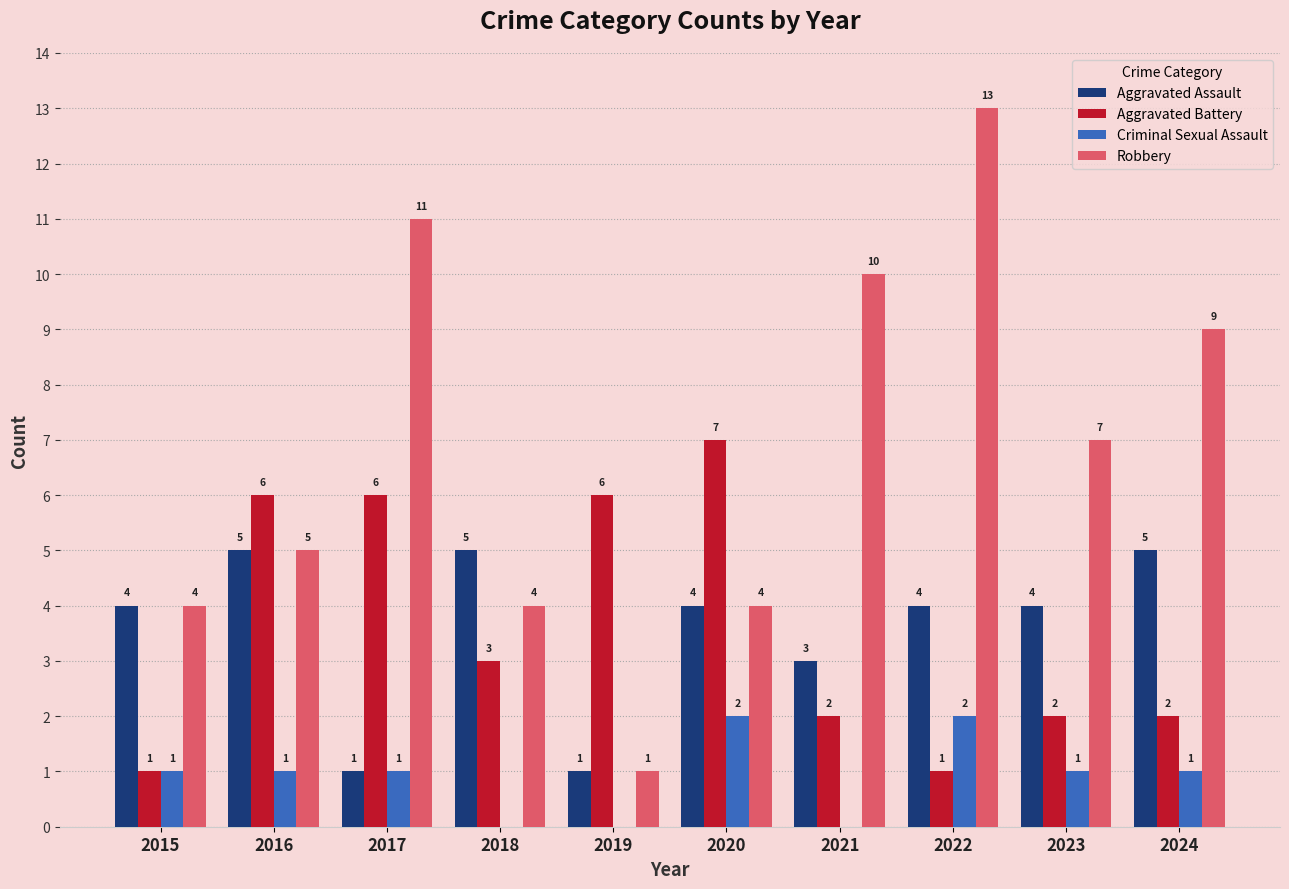

How many groups of bars are there?

10